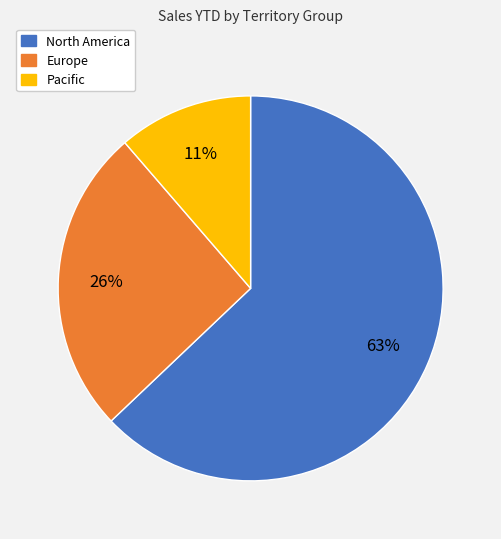

How many segments does this pie chart have?

3